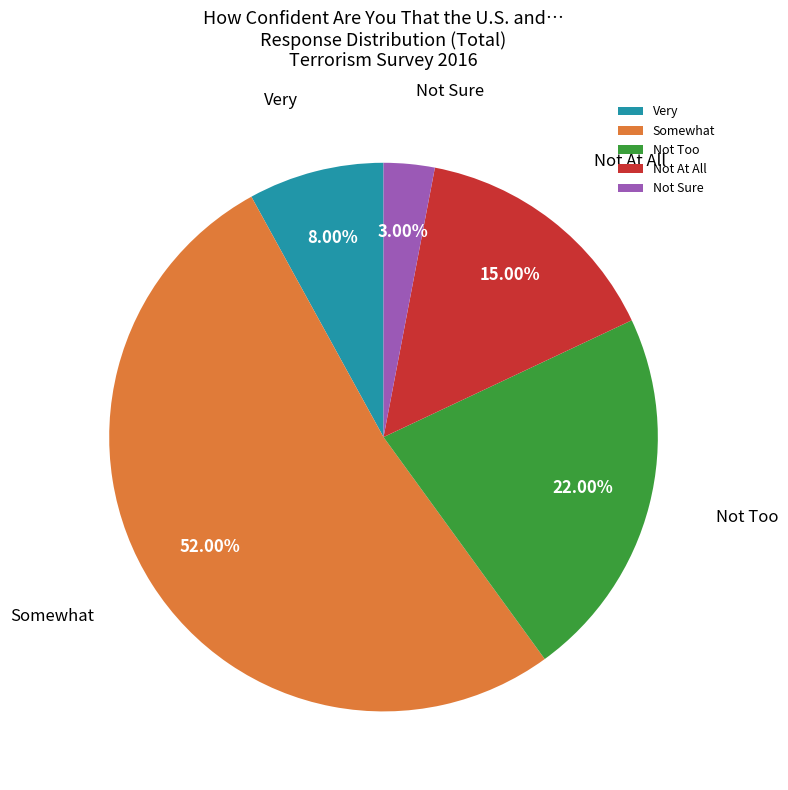

To the nearest percent, what portion does Somewhat represent?

52%